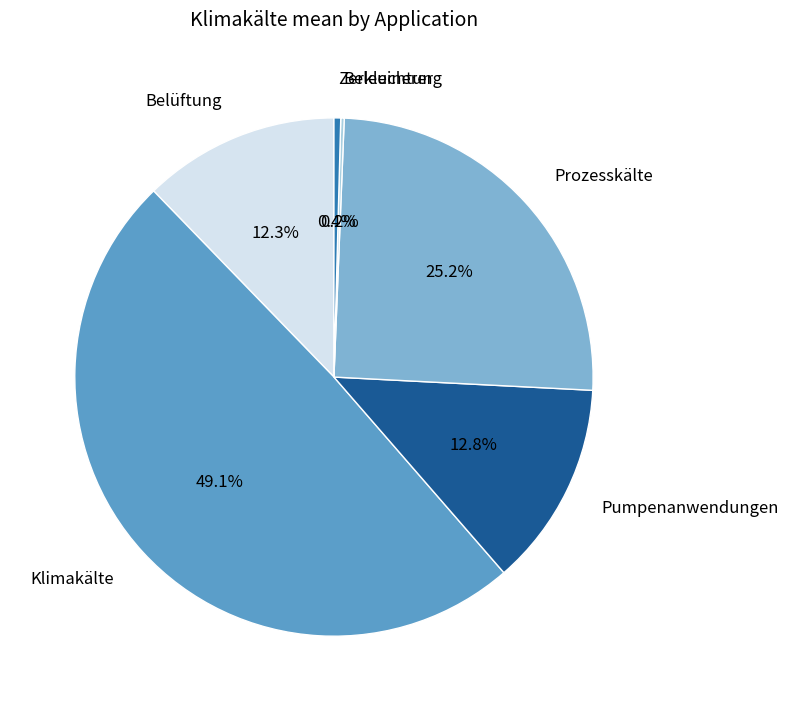

What is the ratio of the value at Prozesskälte to the value at Zerkleinerer?

60.1